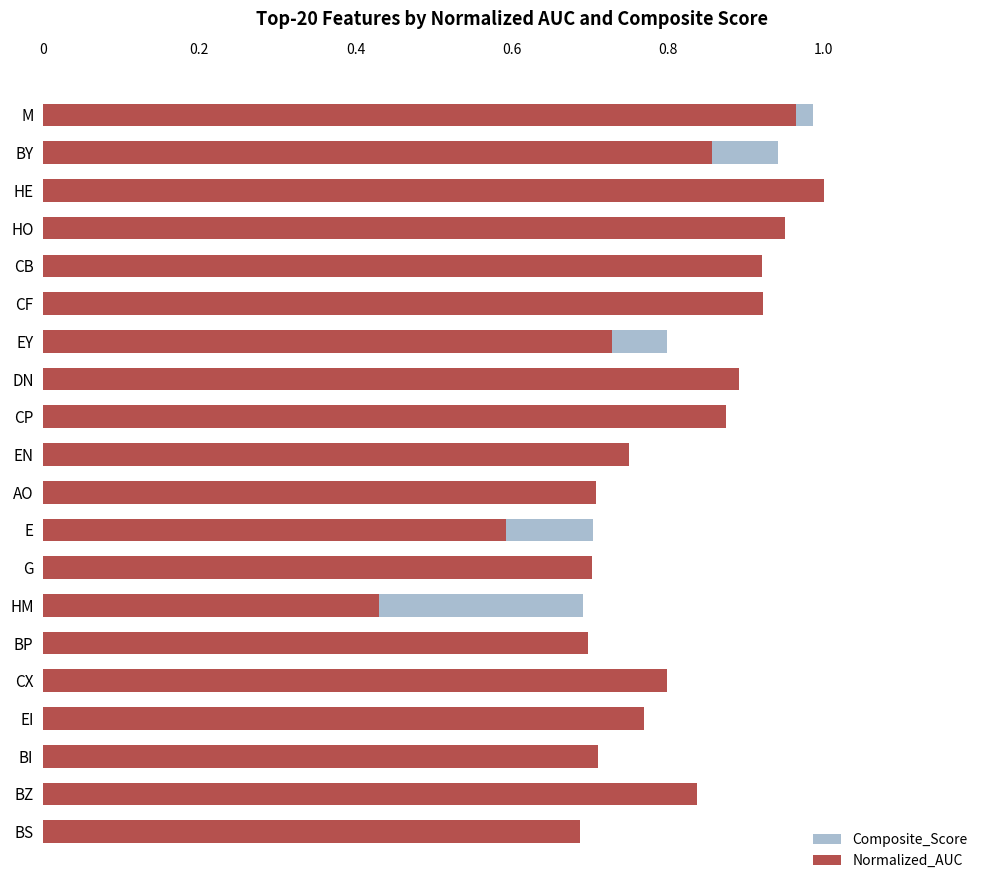

What is the value of the Composite_Score bar at the 17th from the left?

0.7